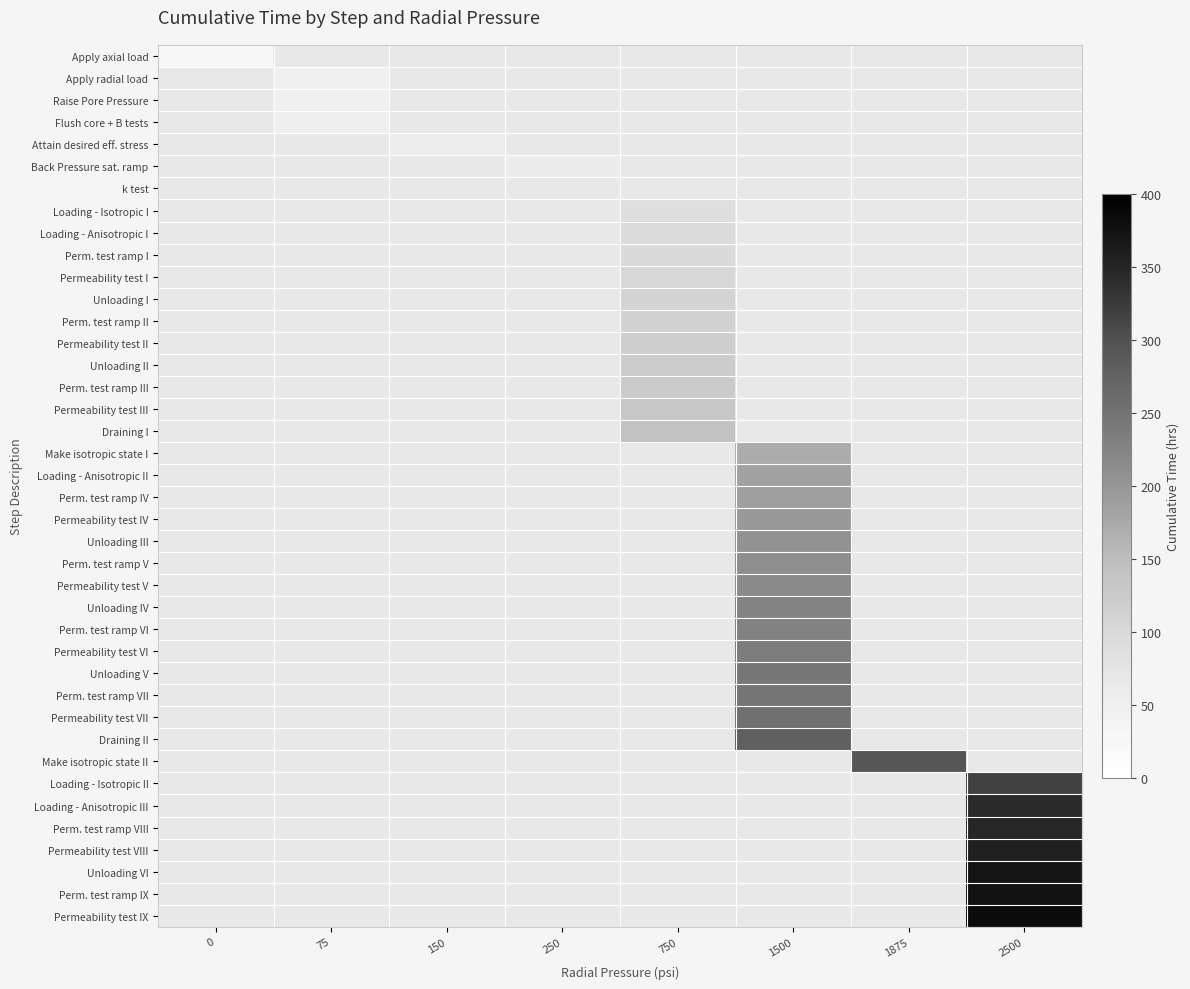

Is the value of Permeability test IV at 750 greater than the value of Draining II at 250?

No